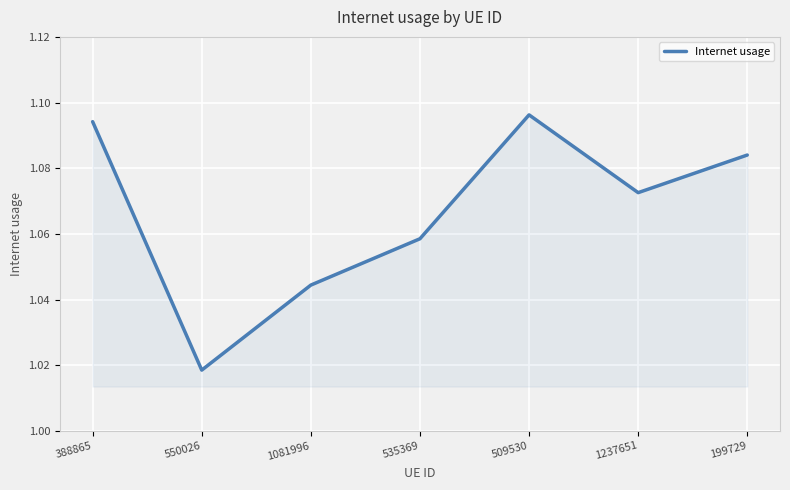

True or false: the data has more than 0 interior local peaks.

True